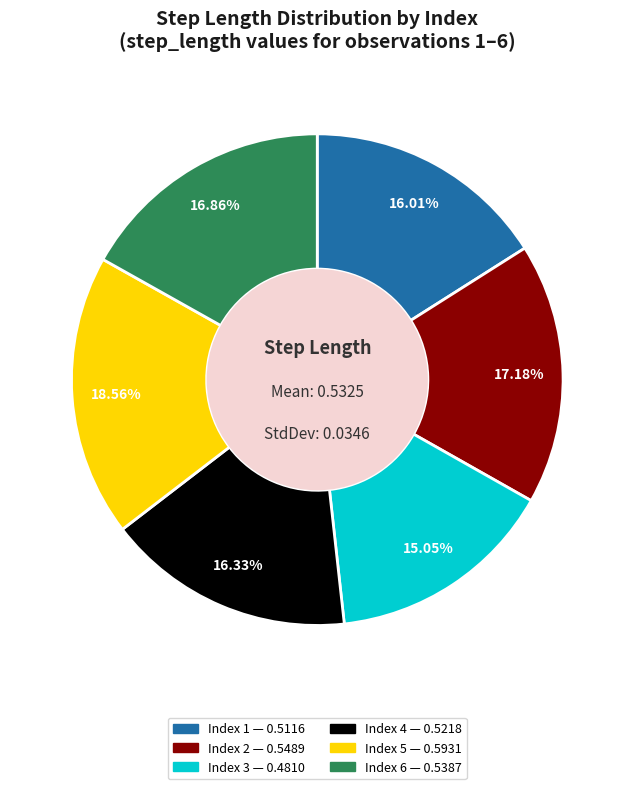

Is there a majority slice in this chart?

No